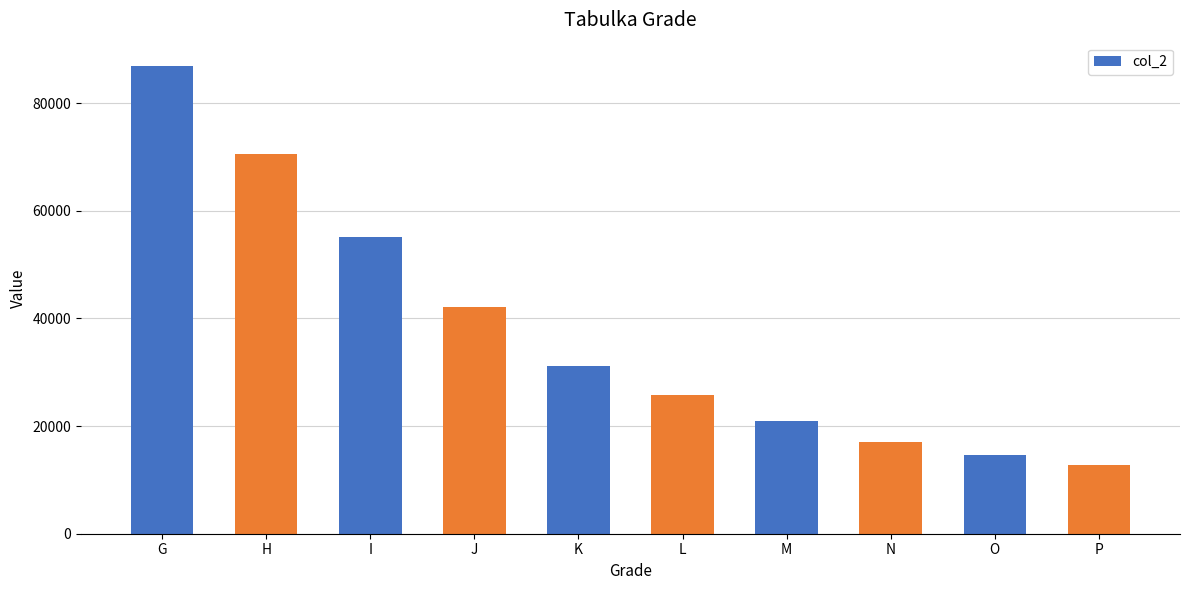

What is the average value?

37719